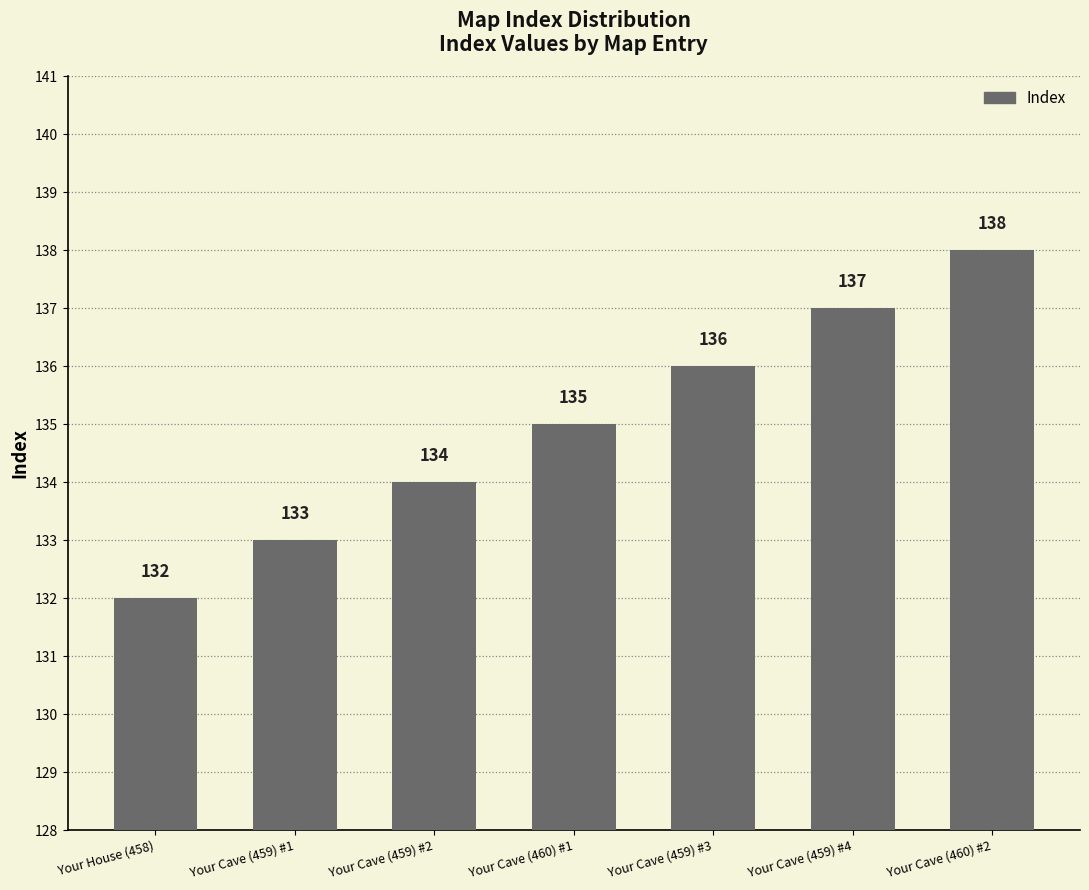

What is the smallest value displayed?

132